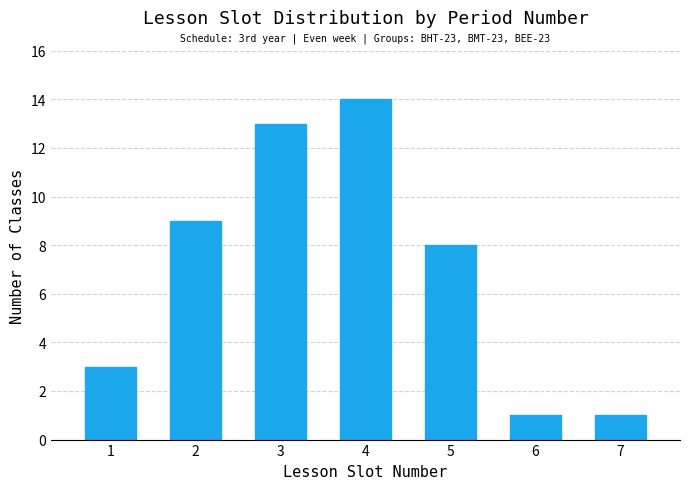

Reading left to right, transcribe all the data shown in this chart.

1=3	2=9	3=13	4=14	5=8	6=1	7=1